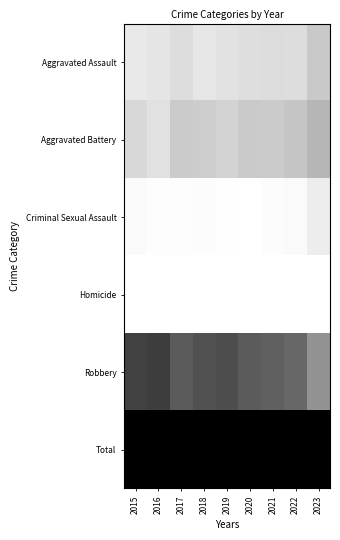

How many categories are shown in the chart?

9